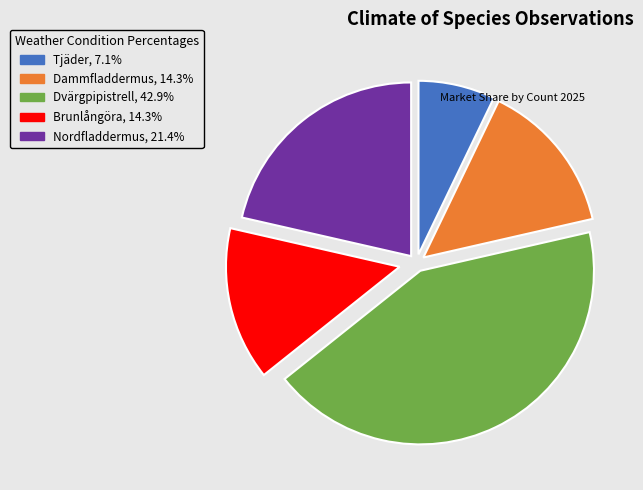

Is Dammfladdermus the majority of the pie?

No